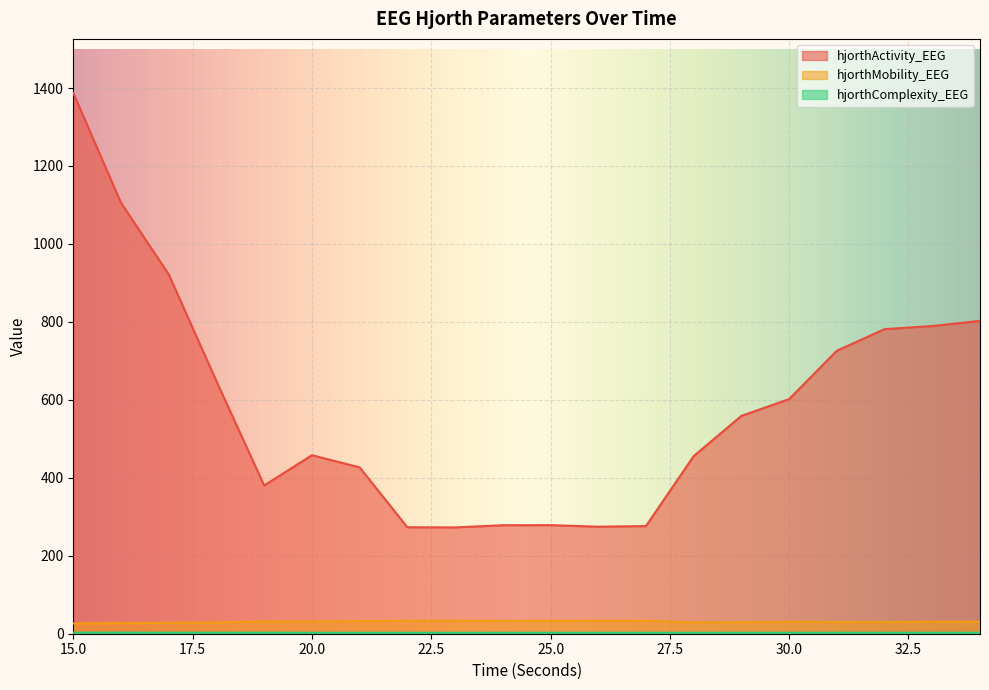

At which category does hjorthActivity_EEG reach its first local peak?

20.0